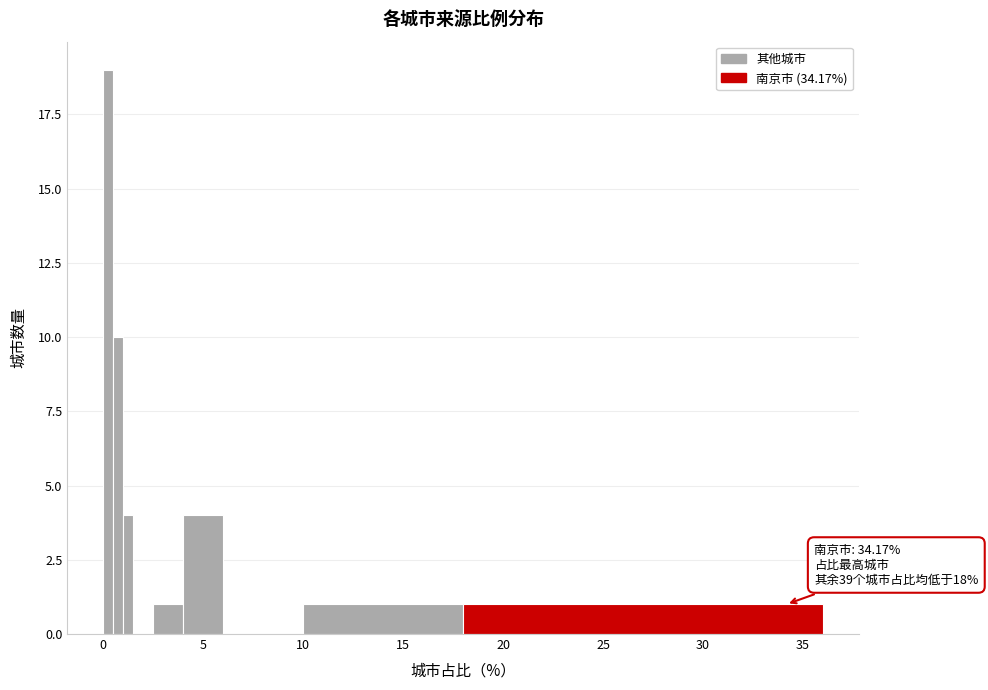

Read against the x-axis, roughly where is the centre of the tallest bar?

0.5